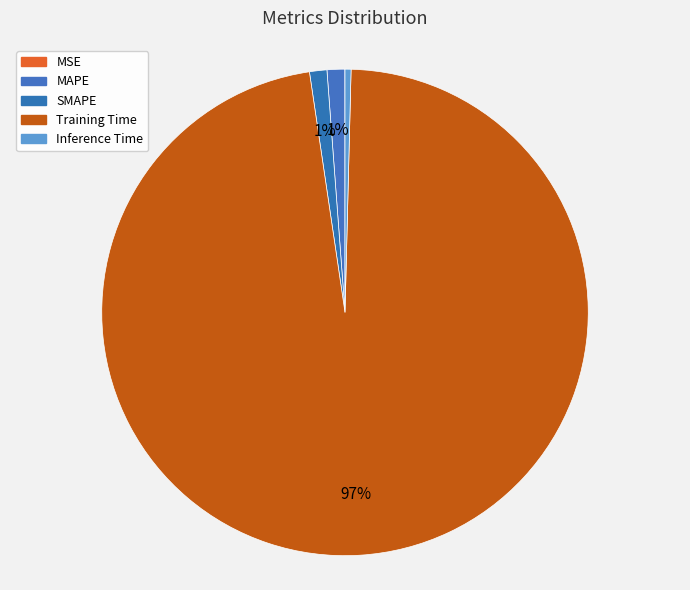

Which slice is the smallest?

MSE